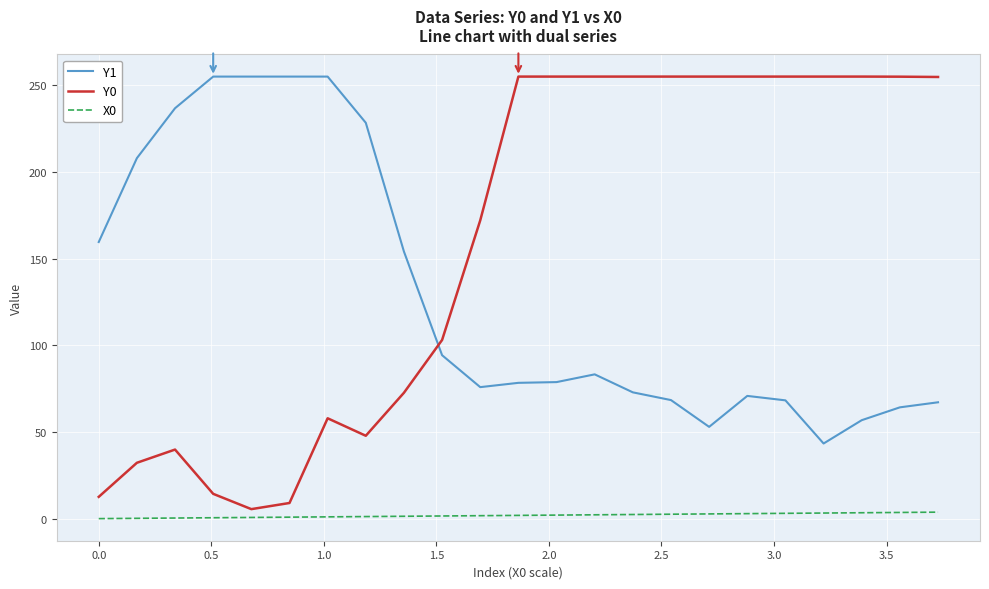

True or false: Y1 and X0 cross at least once.

False